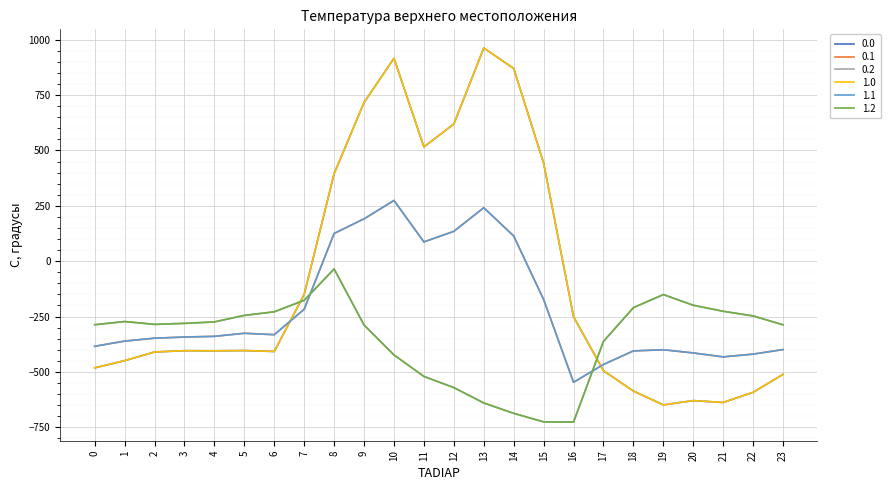

Is this an area chart (filled region under the line)?

No